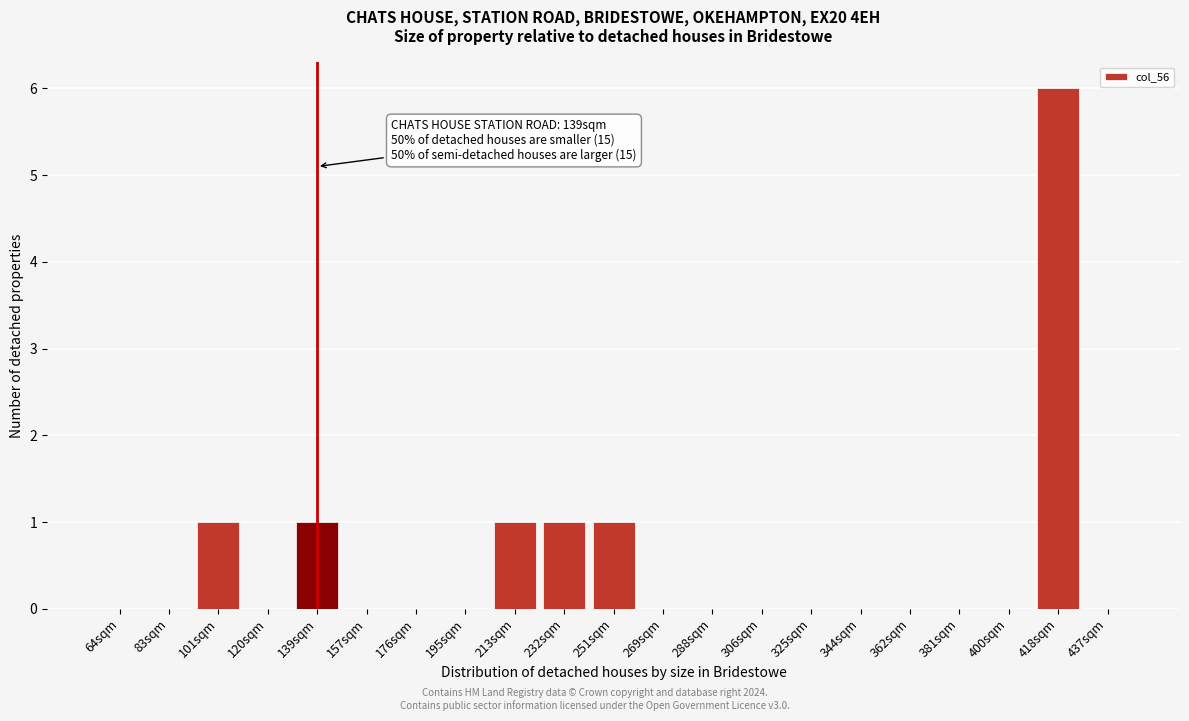

Reading left to right, what are all the values shown in this chart?

64sqm=0	83sqm=0	101sqm=1	120sqm=0	139sqm=1	157sqm=0	176sqm=0	195sqm=0	213sqm=1	232sqm=1	251sqm=1	269sqm=0	288sqm=0	306sqm=0	325sqm=0	344sqm=0	362sqm=0	381sqm=0	400sqm=0	418sqm=6	437sqm=0